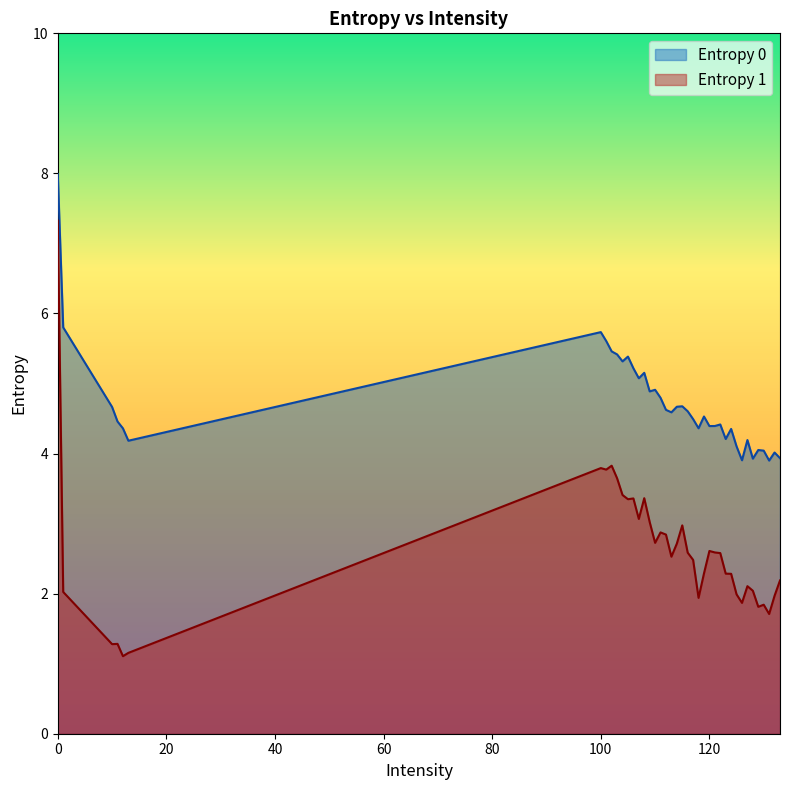

Which has a higher value, 133 or 118?

118